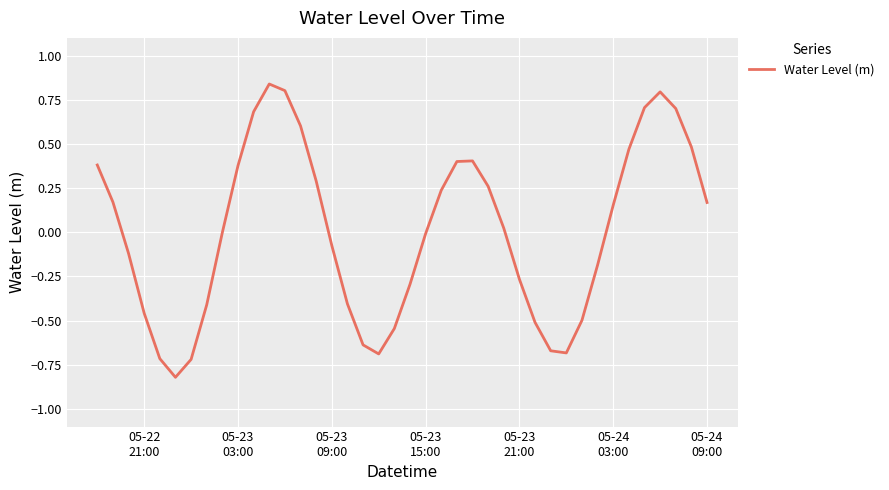

What is the smallest value displayed?

-0.8